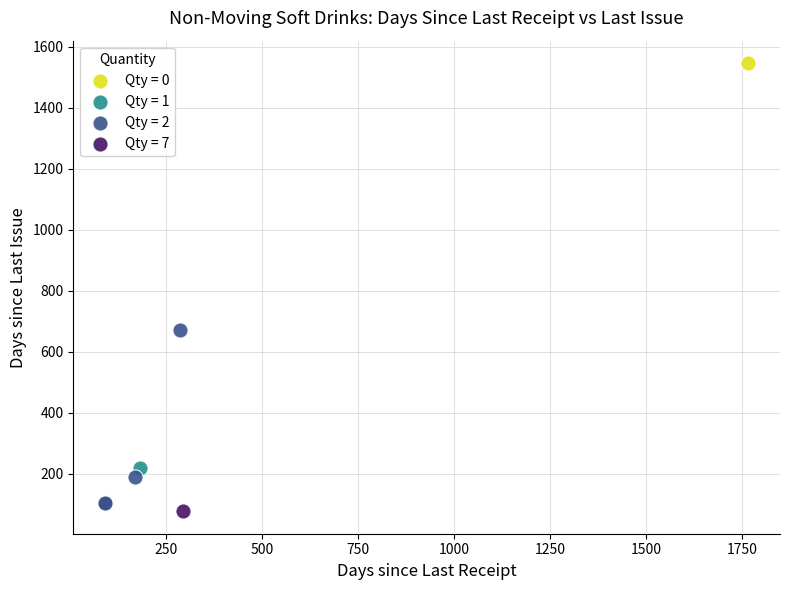

Which series contains the lowest Y value?

Qty = 7